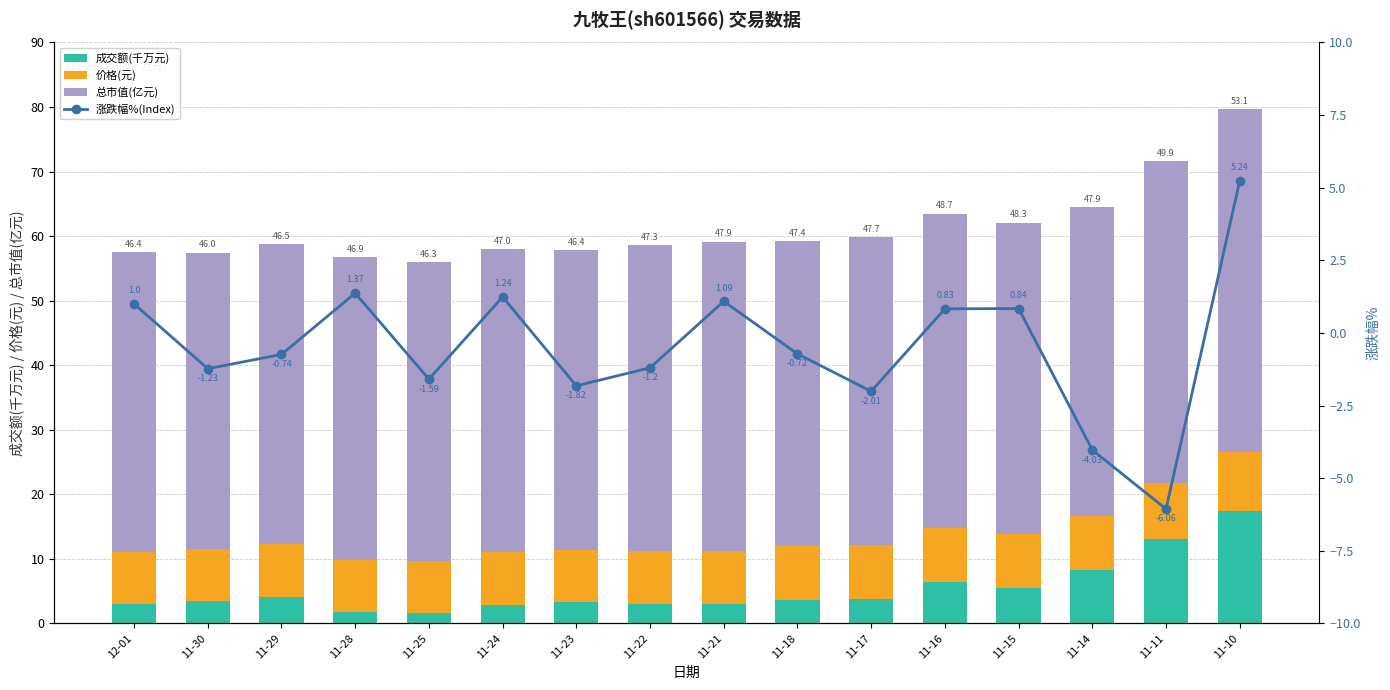

What is the difference between the maximum and minimum values in the 成交额(千万元) series?

15.7